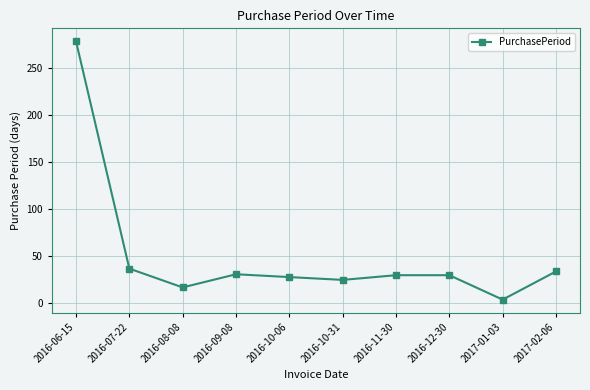

What is the label of the 7th point from the right?

2016-09-08